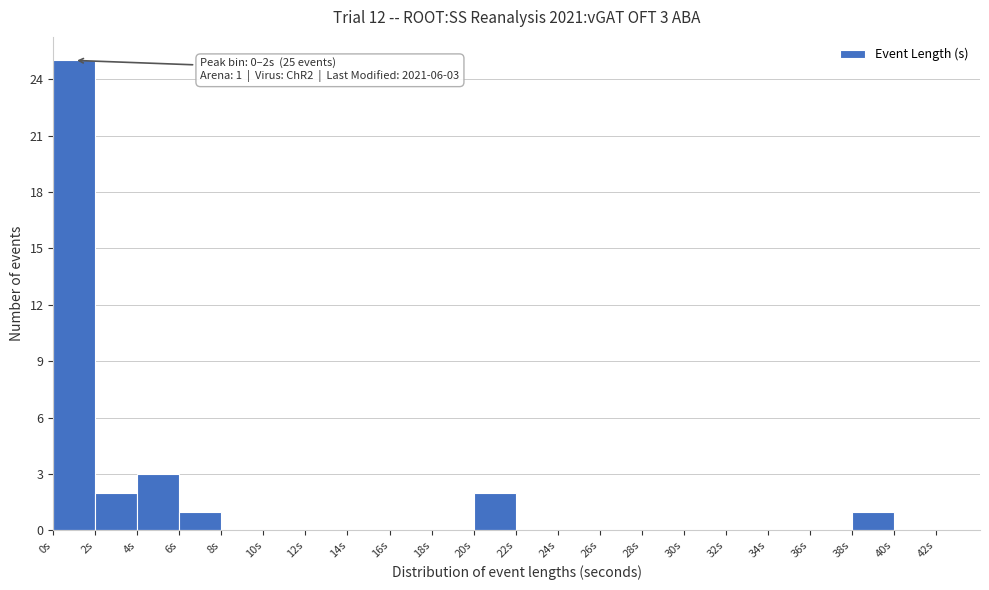

Over which range of the x-axis is the bar tallest?

0 to 2